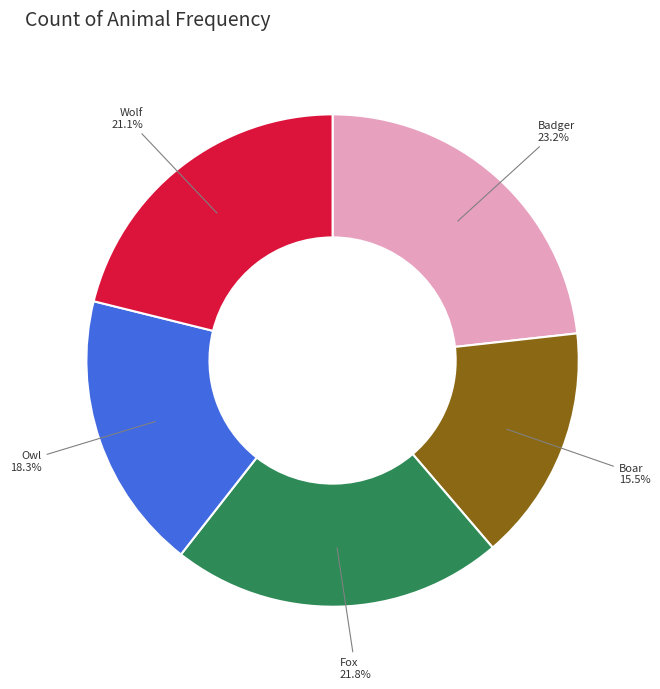

What percentage is NOT represented by Badger?

76.8%